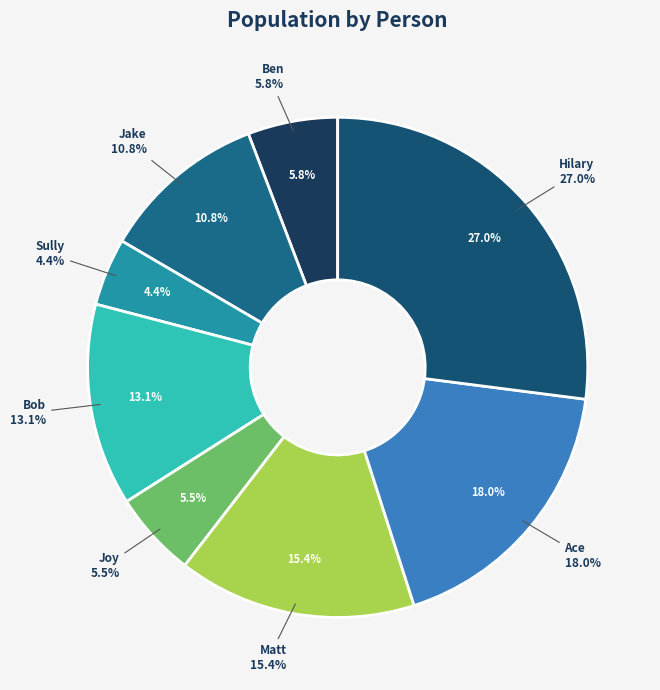

What percentage is the Ben slice, to the nearest percent?

6%